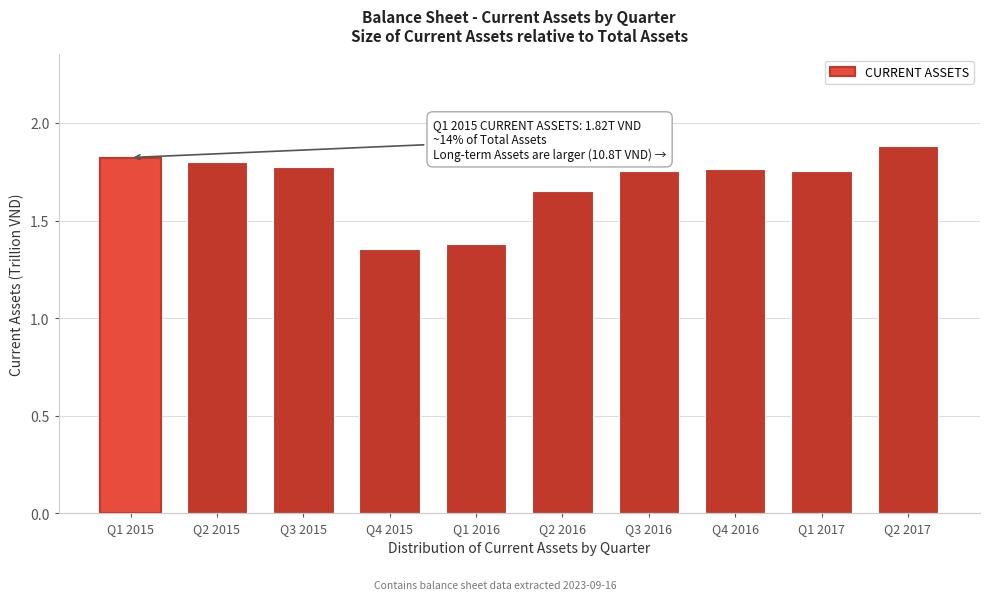

Which label corresponds to the largest value in the chart?

Q2 2017